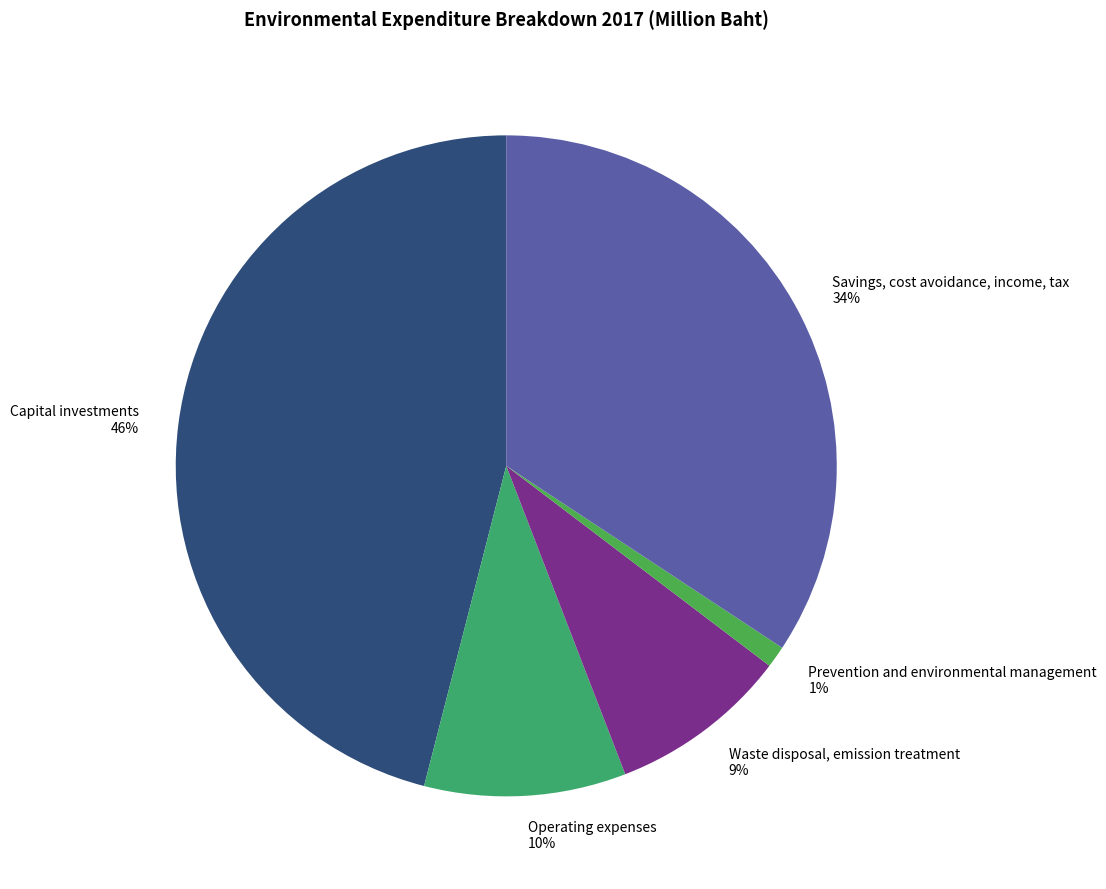

Which category has the biggest portion of the pie?

Capital investments